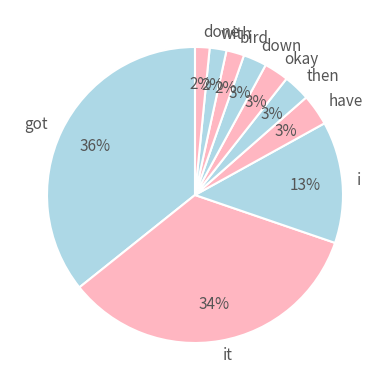

Does any single category account for the majority?

No